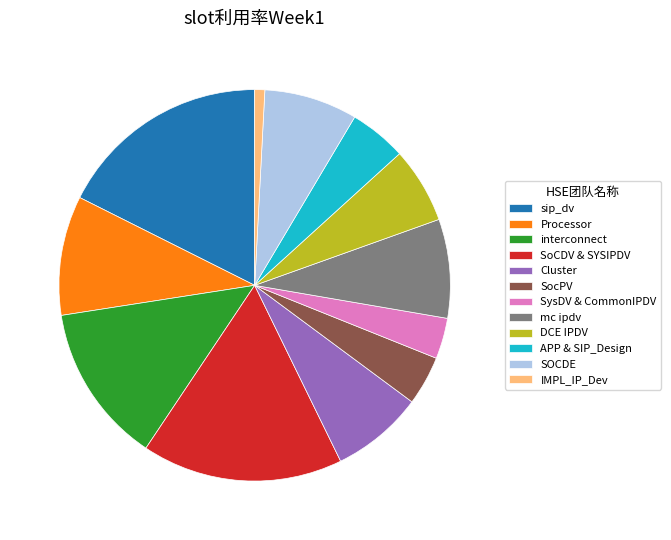

The SocPV slice represents 18% of the pie. True or false?

False